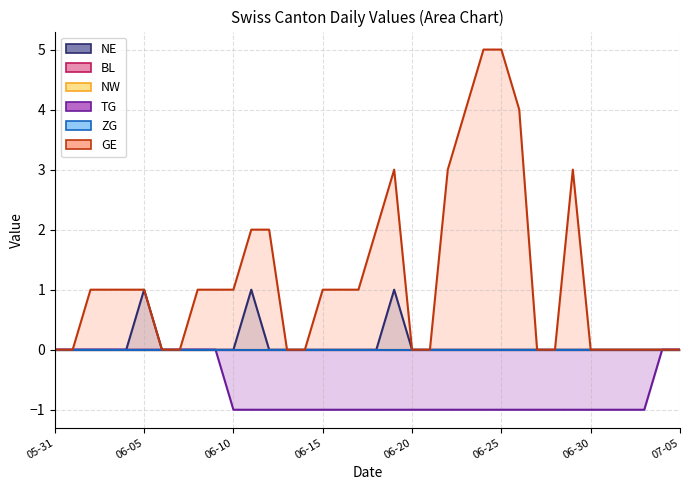

Which has a higher value, 9 or 22?

9